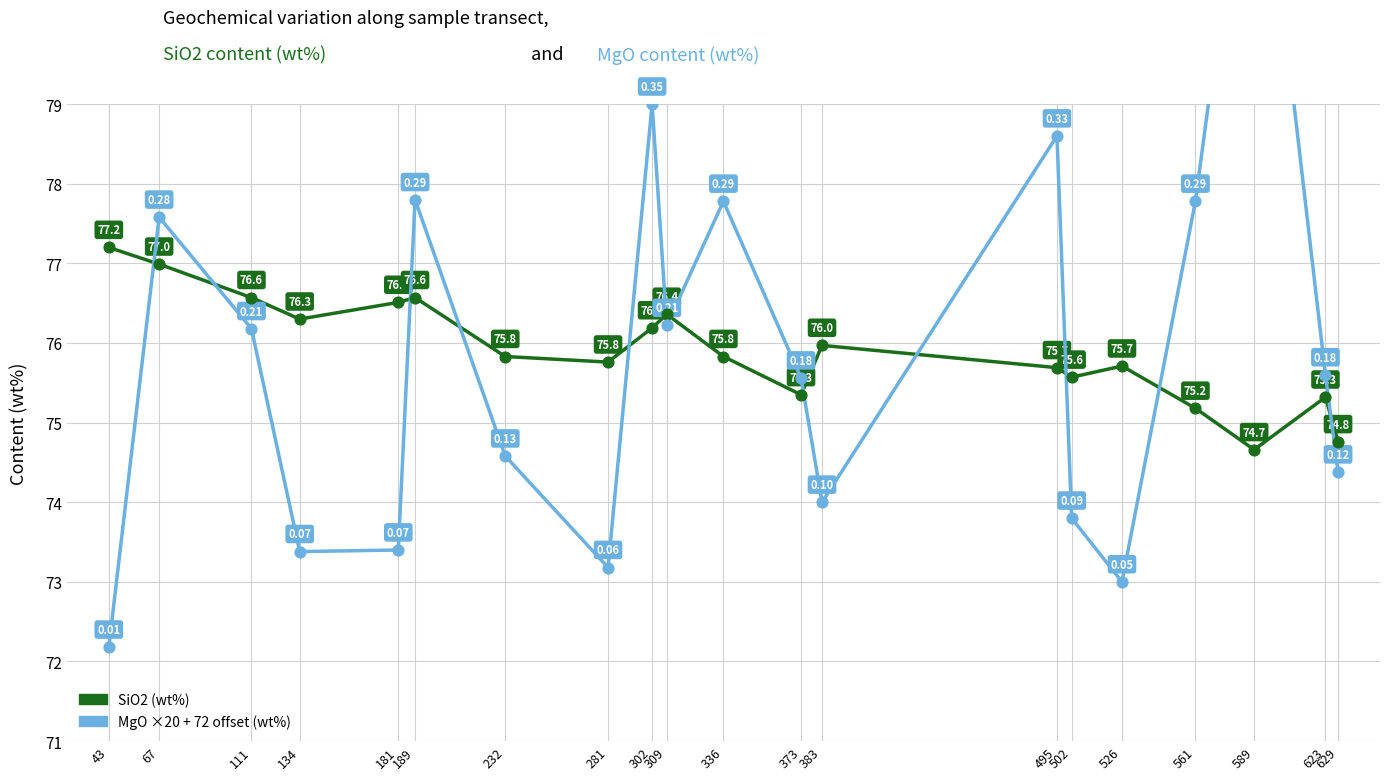

Which series has the largest Y range (max minus min)?

MgO